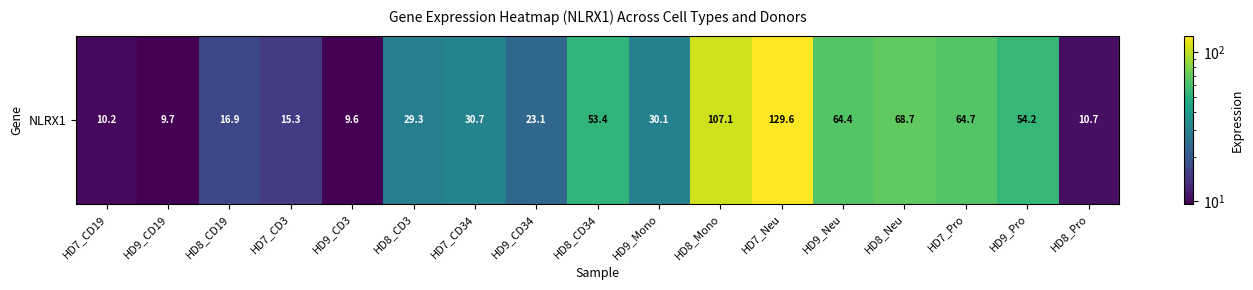

At which label does the data first exceed 30?

HD7_CD34